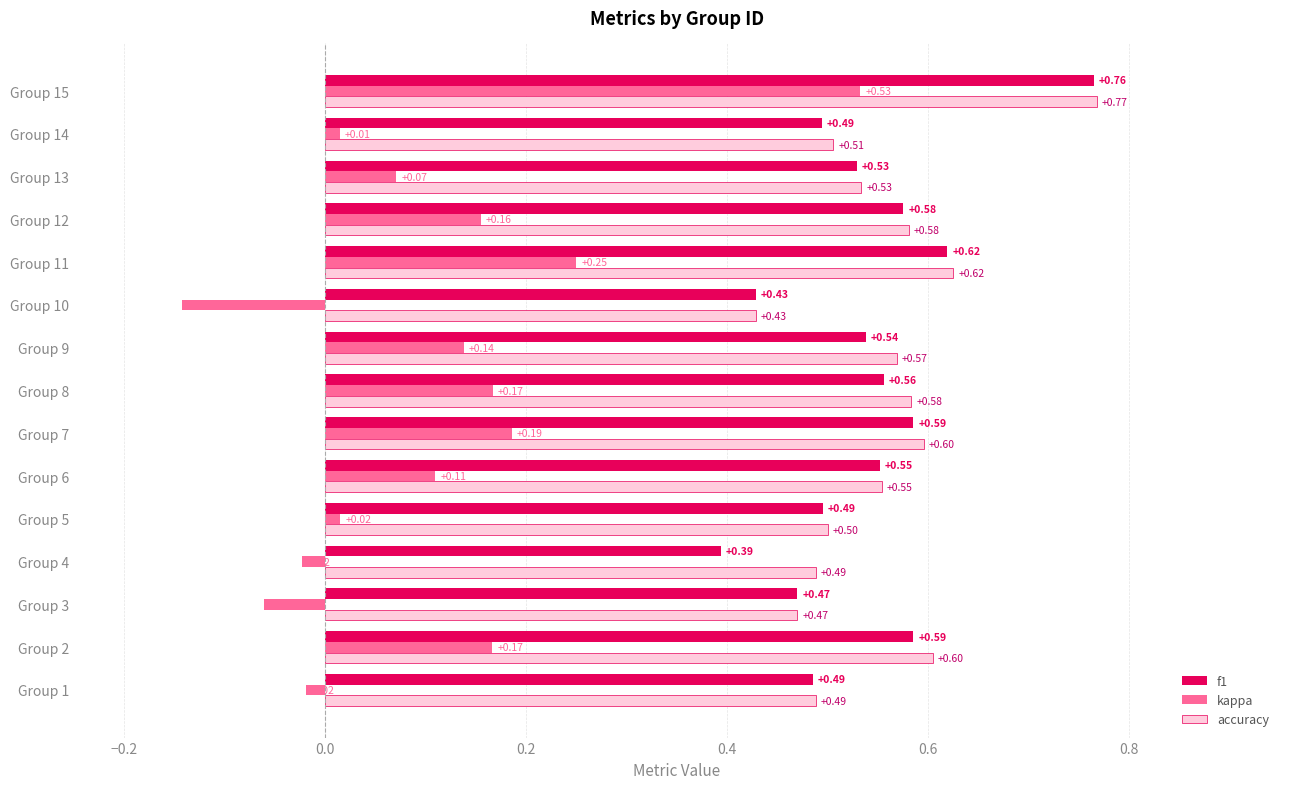

Which series has the widest spread of values?

kappa